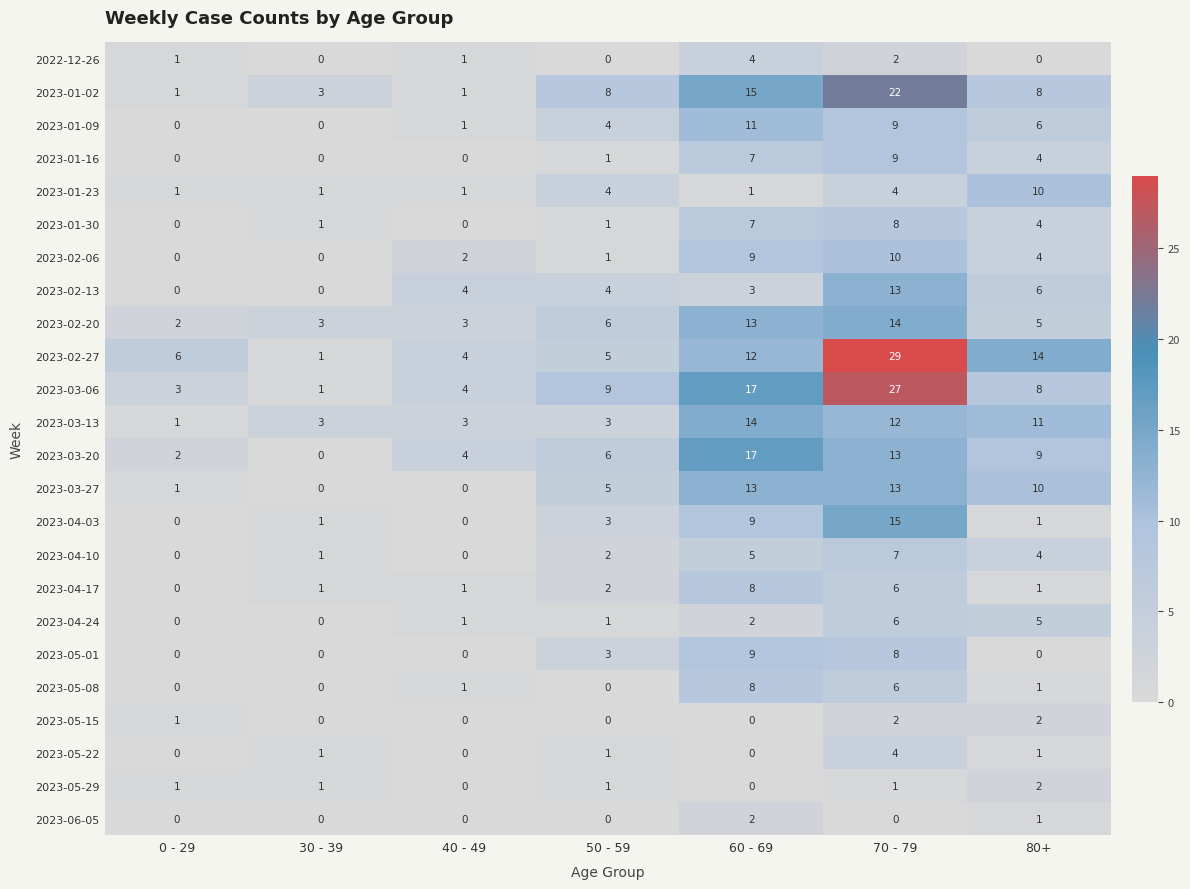

True or false: 2023-04-03 has a value of 10 at 70 - 79.

False